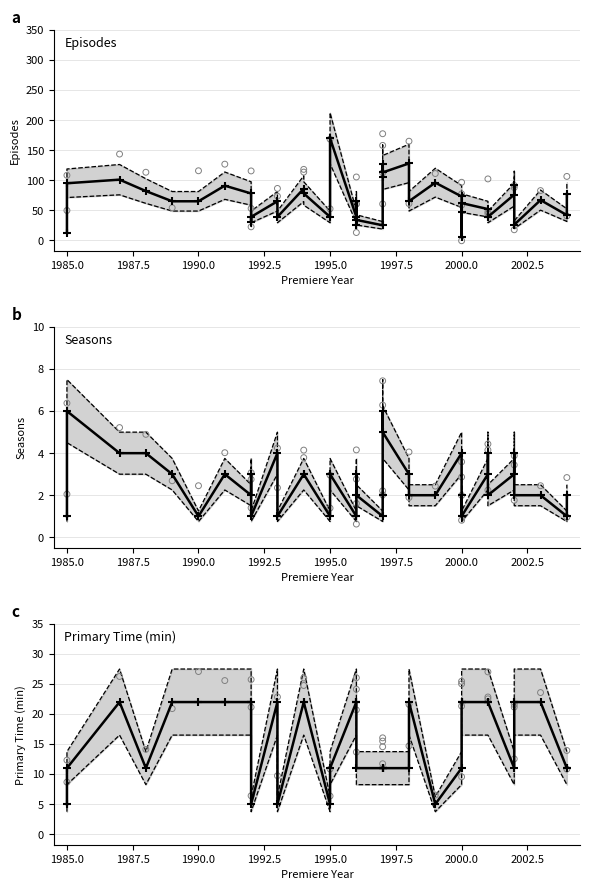

Which series has the largest total across all categories?

Episodes